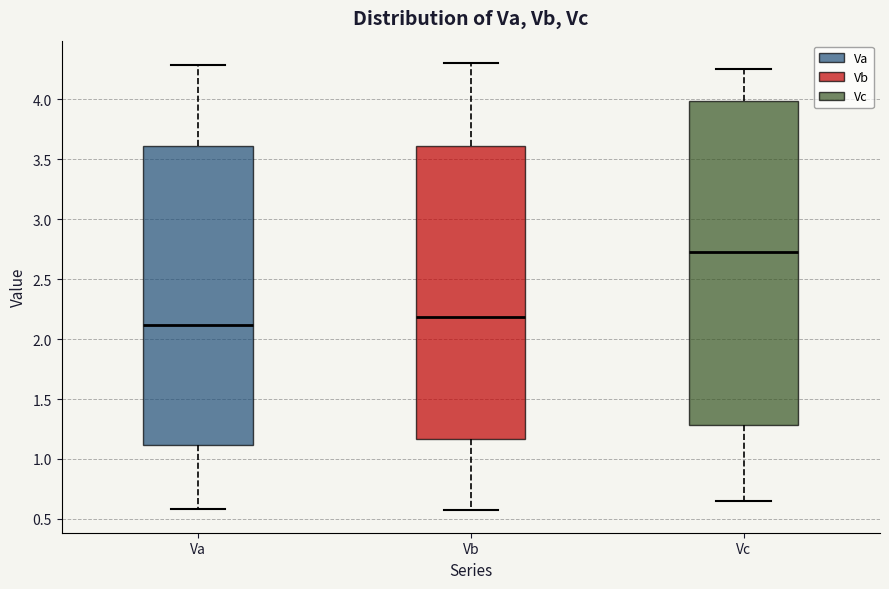

Where does the lower whisker of the box for Va end on the y-axis? The values are not printed on the chart, so give them approximately, as read against the axis.

0.60